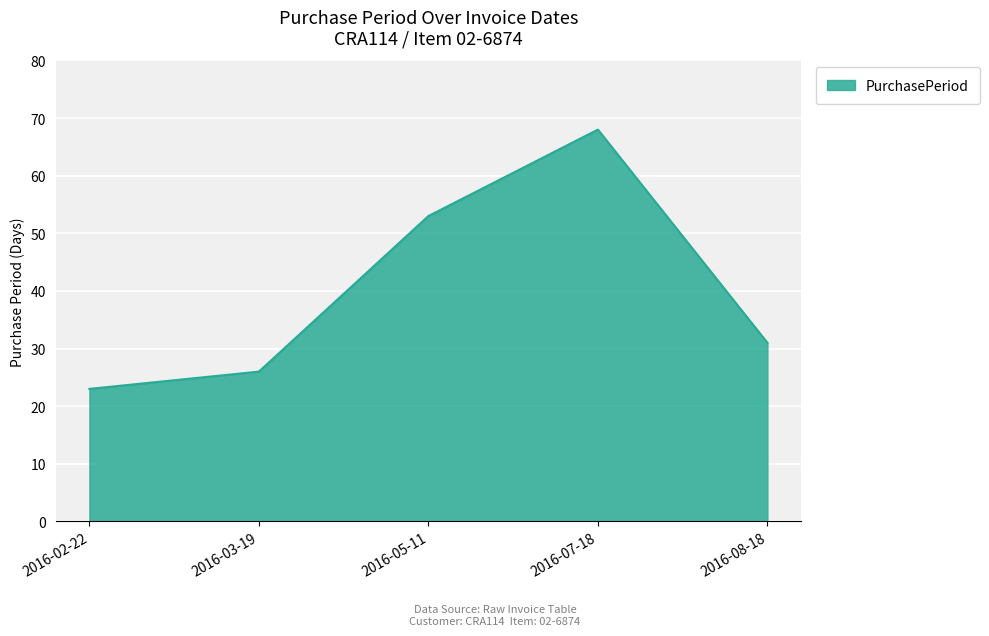

List the labels in order of value, smallest first.

2016-02-22, 2016-03-19, 2016-08-18, 2016-05-11, 2016-07-18